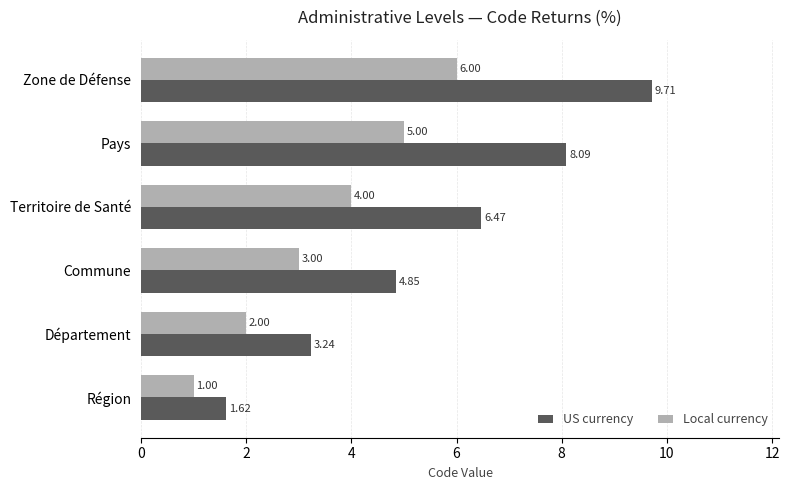

Which label corresponds to the largest value in the chart?

Zone de Défense